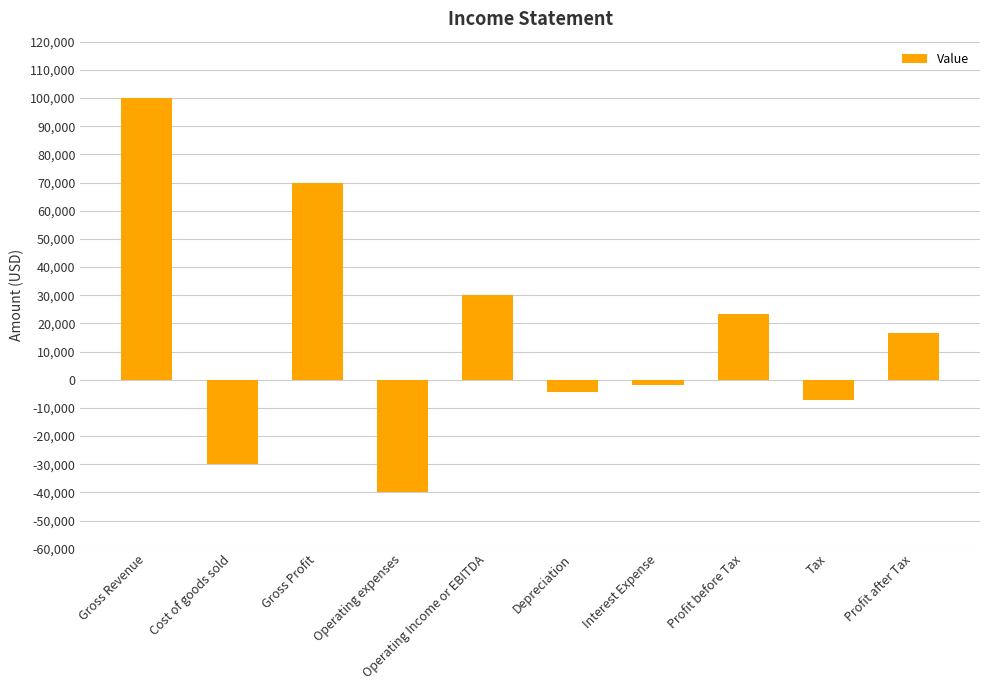

The chart shows a value of 23500 at Profit before Tax. True or false?

True